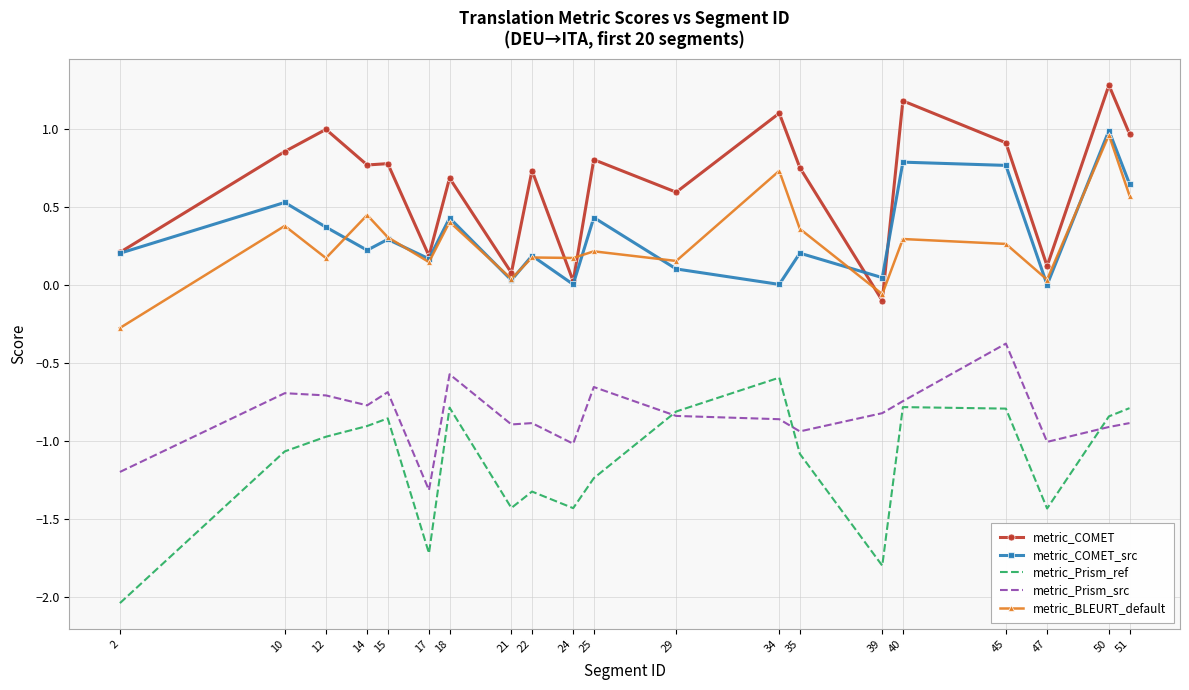

True or false: metric_Prism_src and metric_BLEURT_default cross at least once.

False